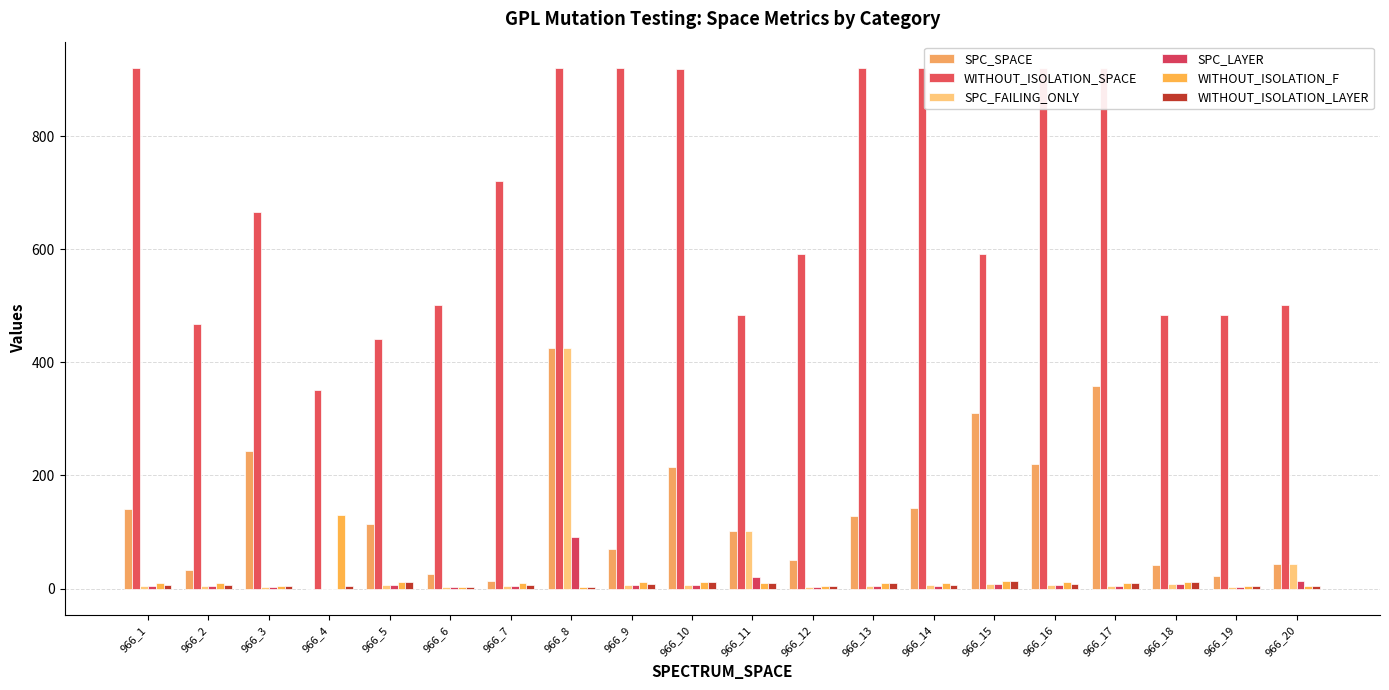

What are all the series names shown in the legend?

SPC_SPACE, WITHOUT_ISOLATION_SPACE, SPC_FAILING_ONLY, SPC_LAYER, WITHOUT_ISOLATION_F, WITHOUT_ISOLATION_LAYER